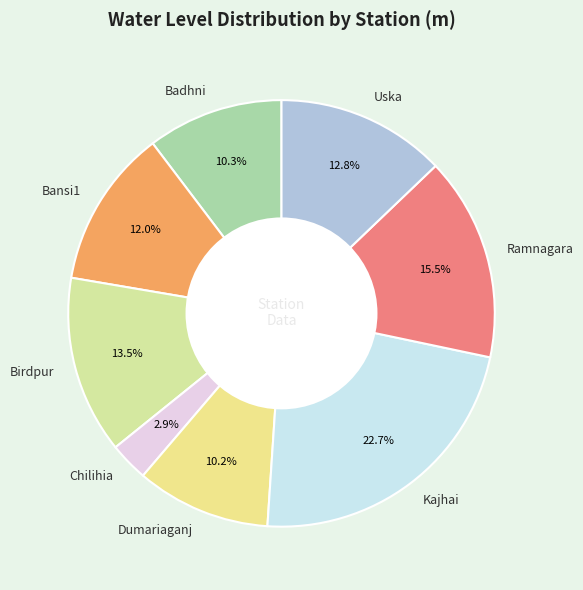

Which category has the biggest portion of the pie?

Kajhai